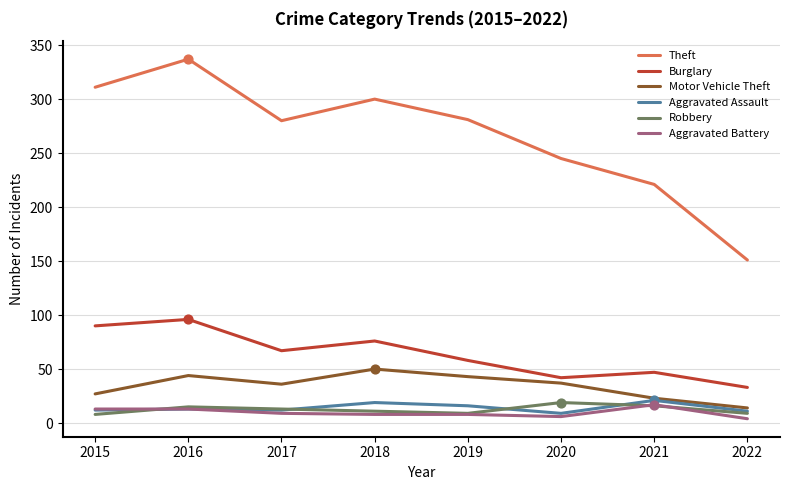

What is the total value across all series at 2021?

345